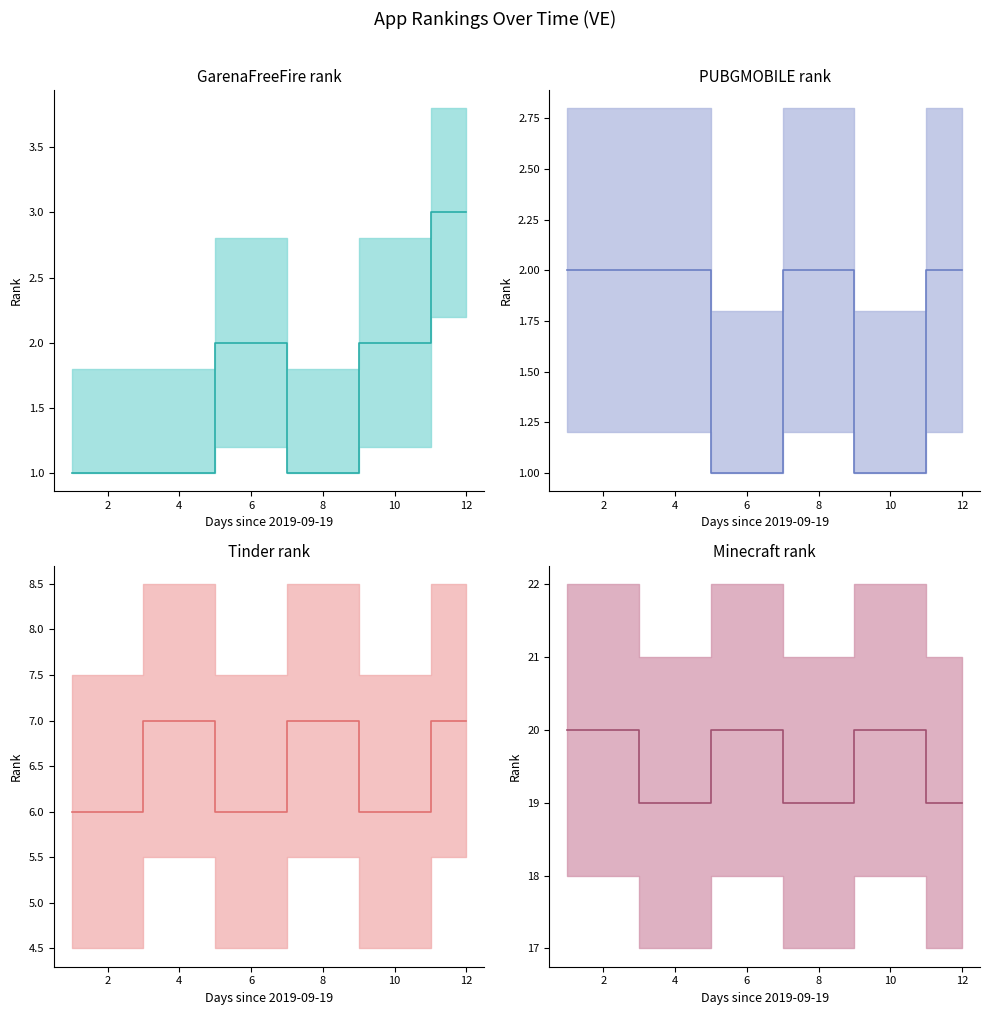

What are all the series names shown in the legend?

GarenaFreeFire, PUBGMOBILE, Tinder, Minecraft